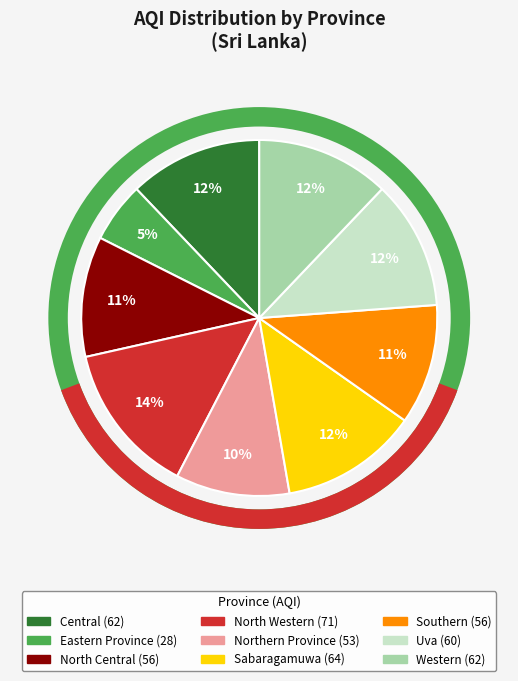

True or false: Western accounts for 12% of the total.

True